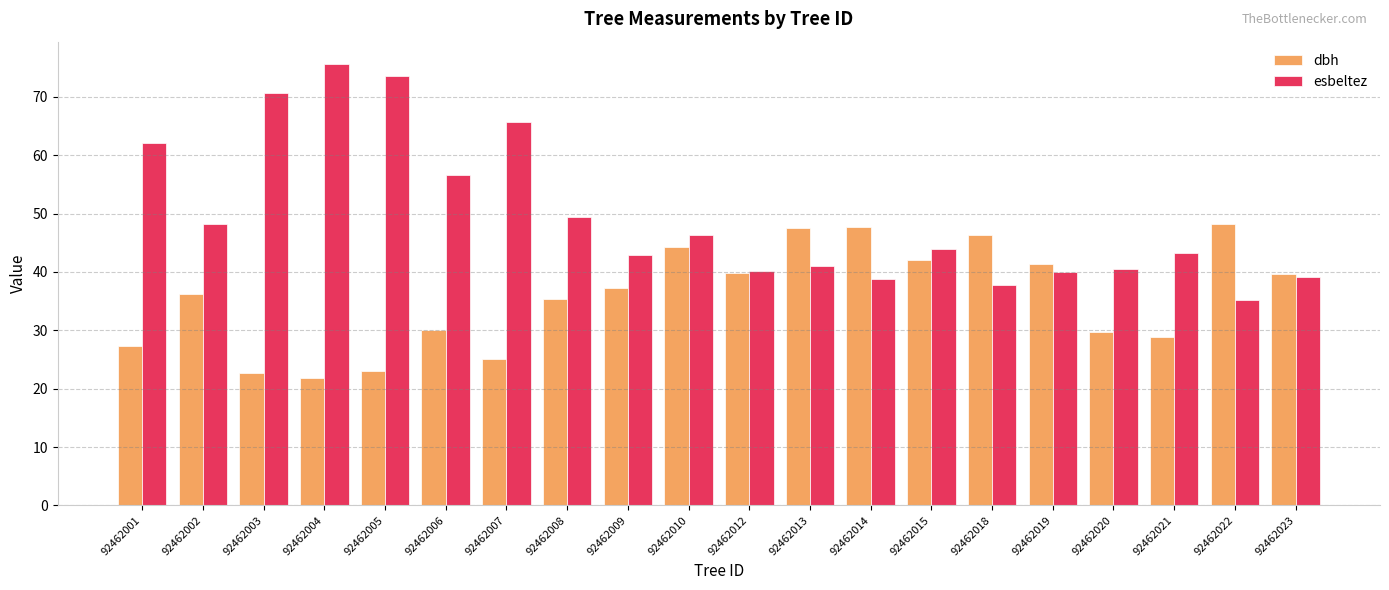

Which series has the largest total across all categories?

esbeltez